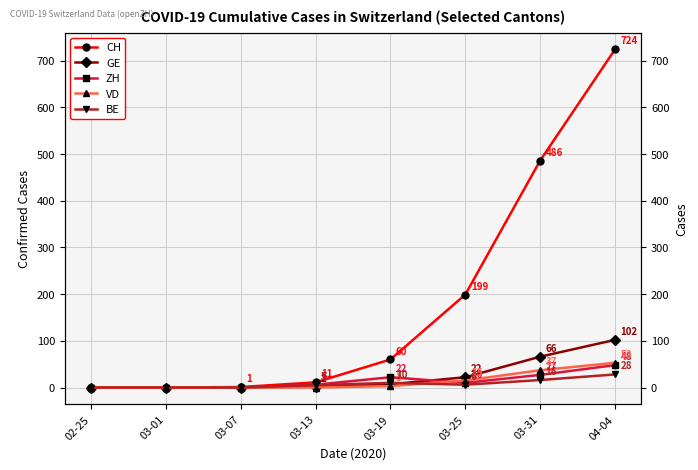

What is the sum of the ZH values at 04-04 and 02-25?

48